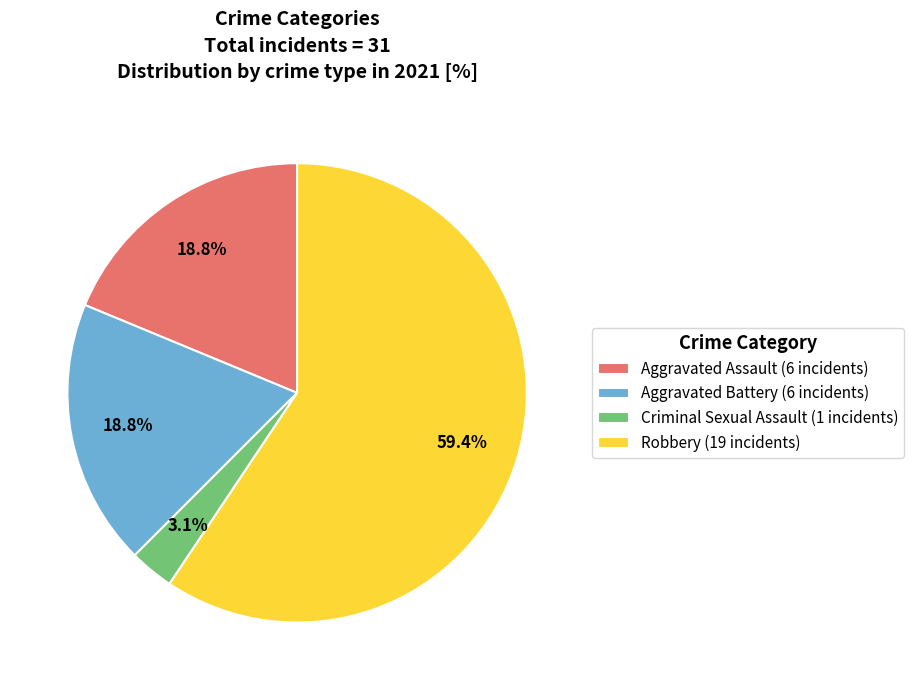

How many segments does this pie chart have?

4